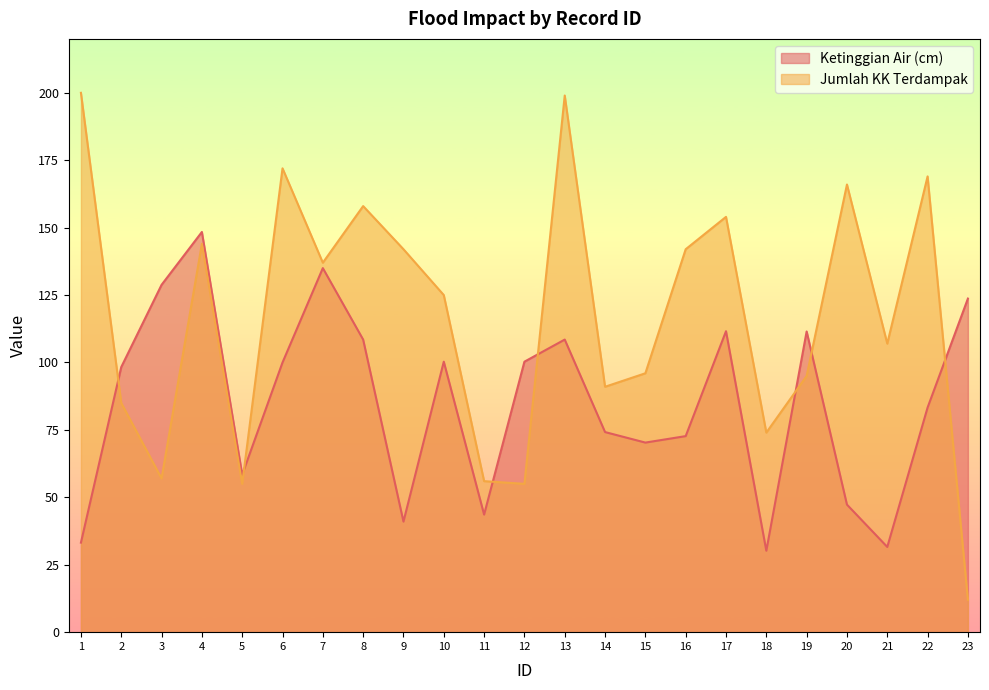

Reading left to right, transcribe all the data shown in this chart.

Ketinggian Air (cm): 1=33.2	2=98.3	3=128.8	4=148.4	5=58.4	6=100.0	7=135.0	8=108.5	9=41.0	10=100.3	11=43.6	12=100.3	13=108.5	14=74.2	15=70.3	16=72.7	17=111.6	18=30.2	19=111.5	20=47.3	21=31.6	22=83.3	23=123.7
Jumlah KK Terdampak: 1=200.0	2=85.0	3=57.0	4=144.0	5=55.0	6=172.0	7=137.0	8=158.0	9=142.0	10=125.0	11=56.0	12=55.0	13=199.0	14=91.0	15=96.0	16=142.0	17=154.0	18=74.0	19=95.0	20=166.0	21=107.0	22=169.0	23=12.0